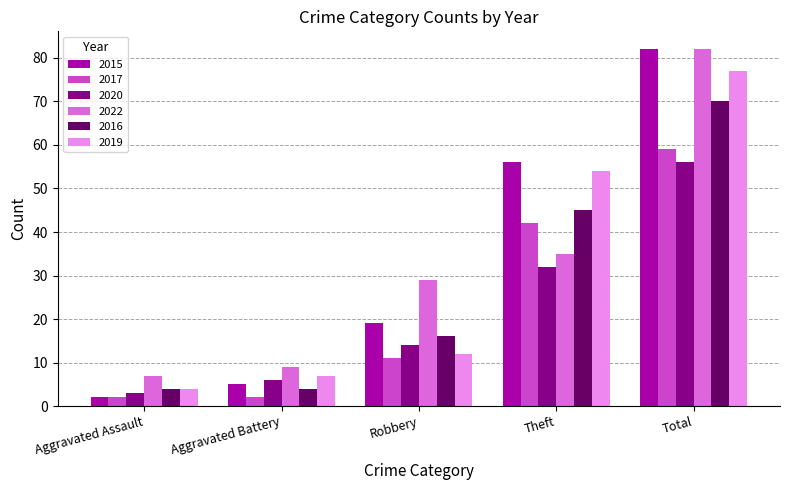

How many values in the 2015 series are below 19?

2